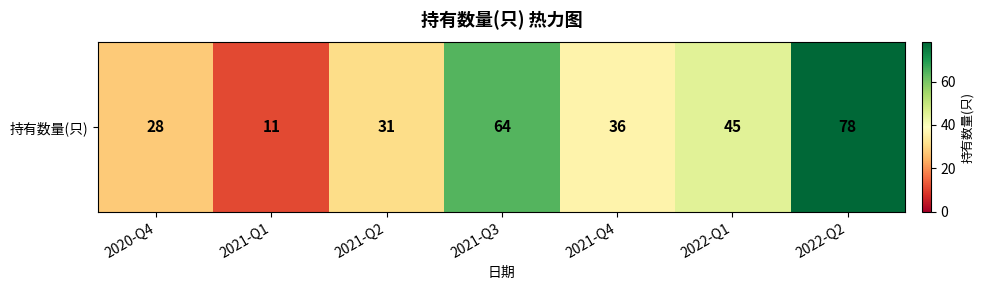

At which category does the chart reach its peak across all series?

2022-Q2